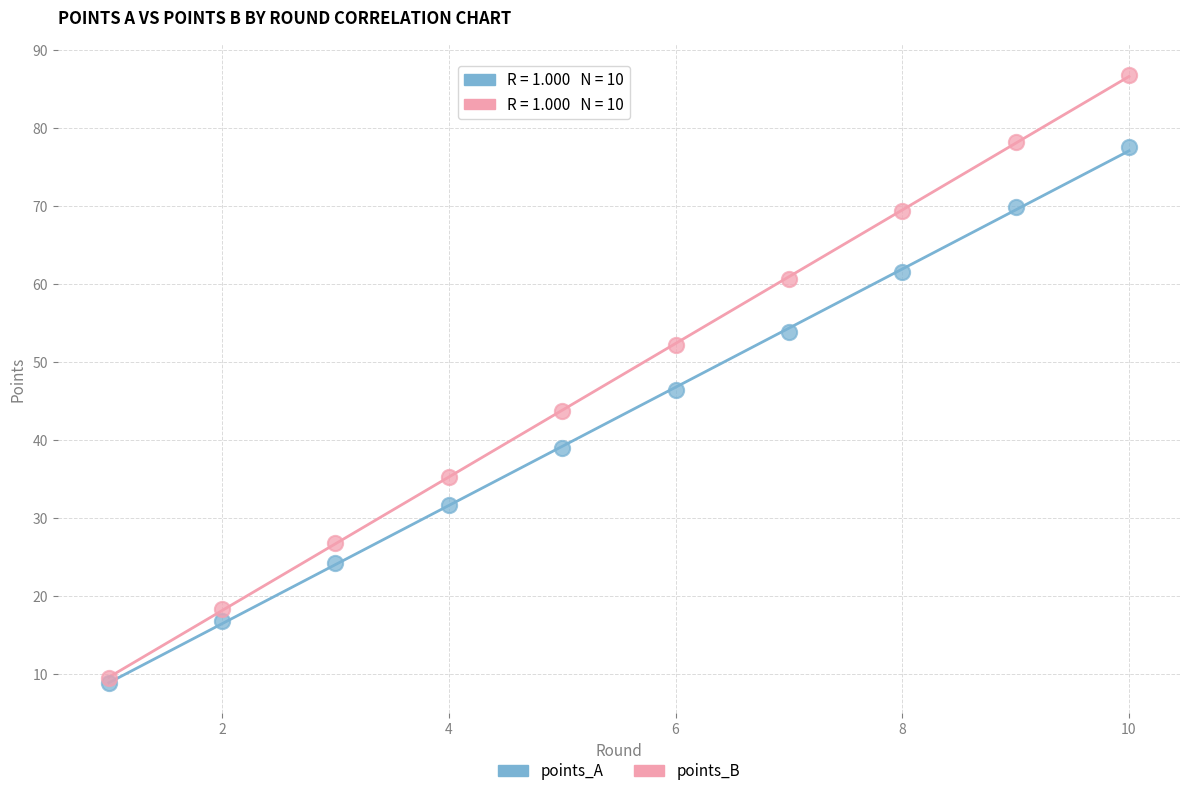

Which series contains the highest Y value?

points_B